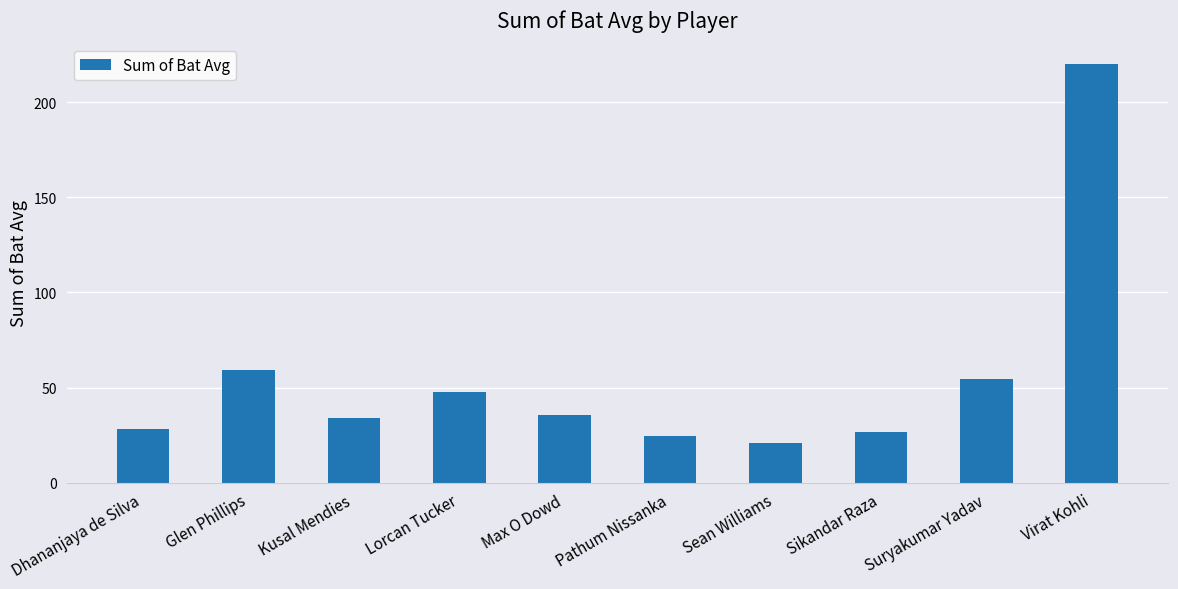

How many distinct data groups are displayed?

1